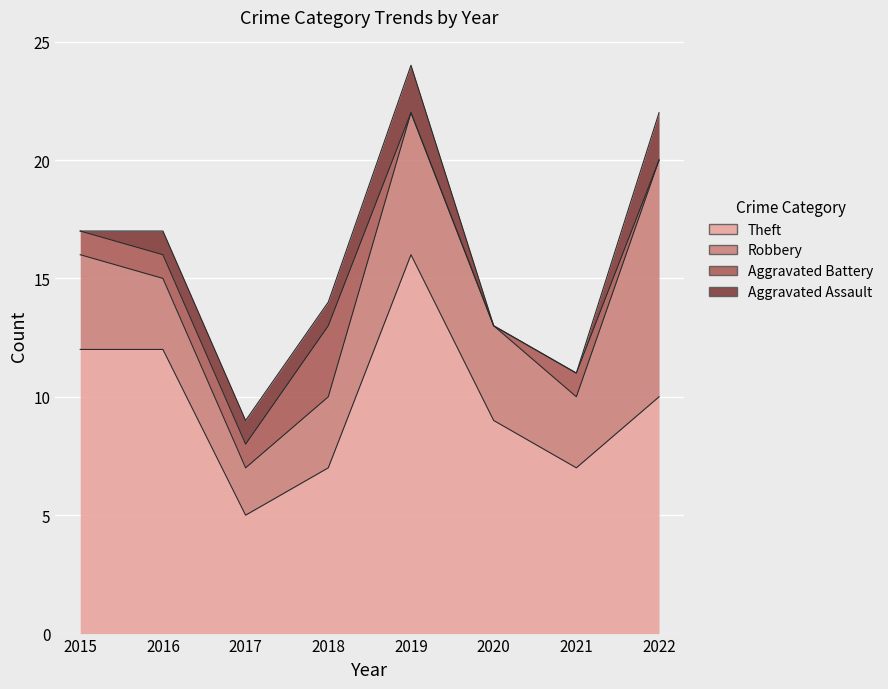

Rank the categories by Robbery value from highest to lowest.

2022, 2019, 2015, 2020, 2016, 2018, 2021, 2017